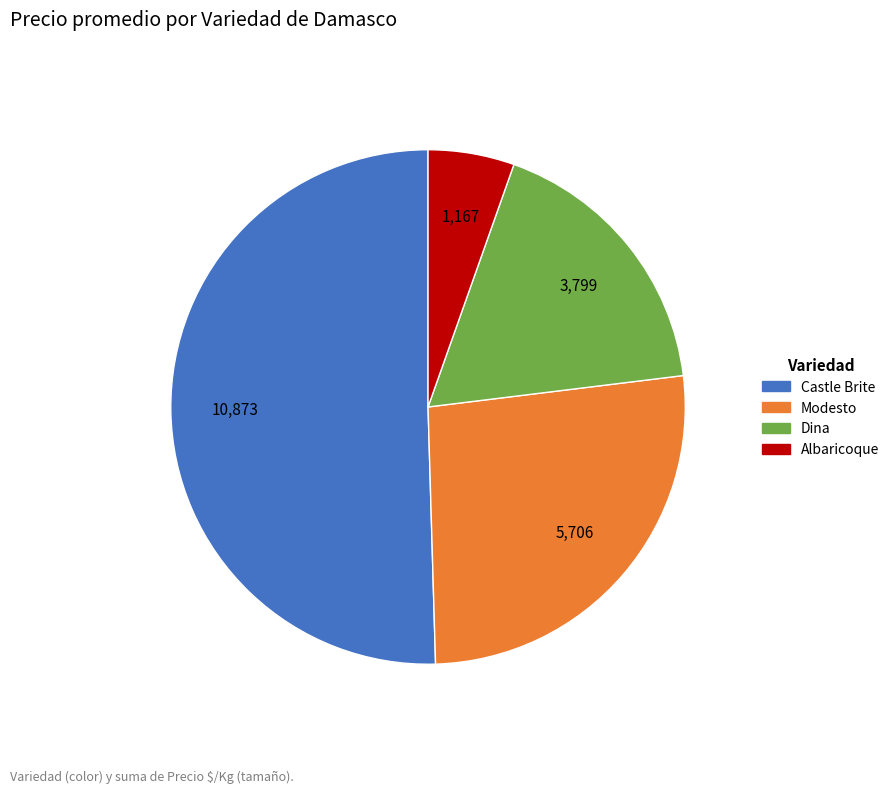

Is there a majority slice in this chart?

Yes